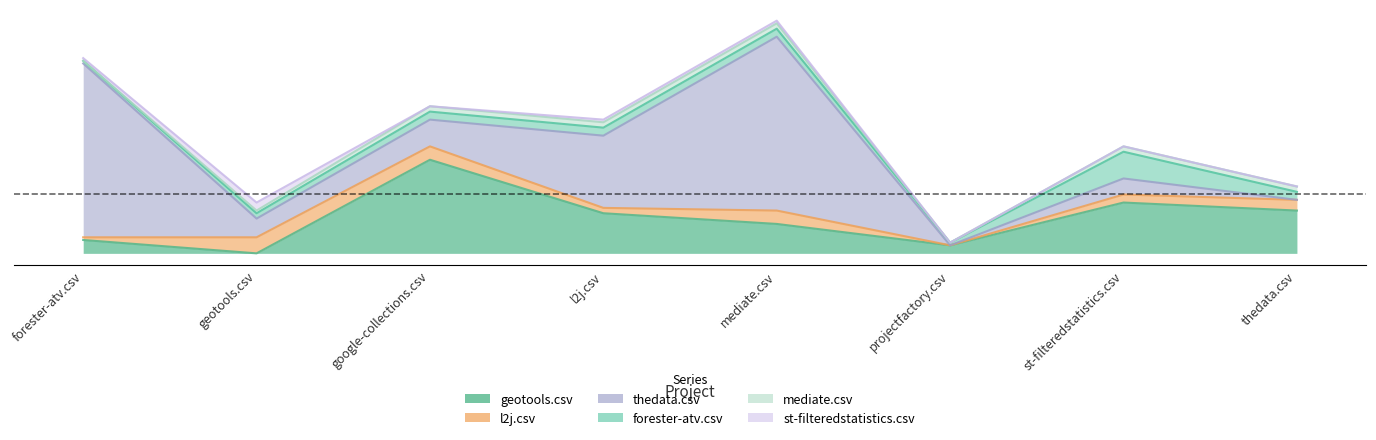

The value of forester-atv.csv at google-collections.csv is 4. True or false?

False